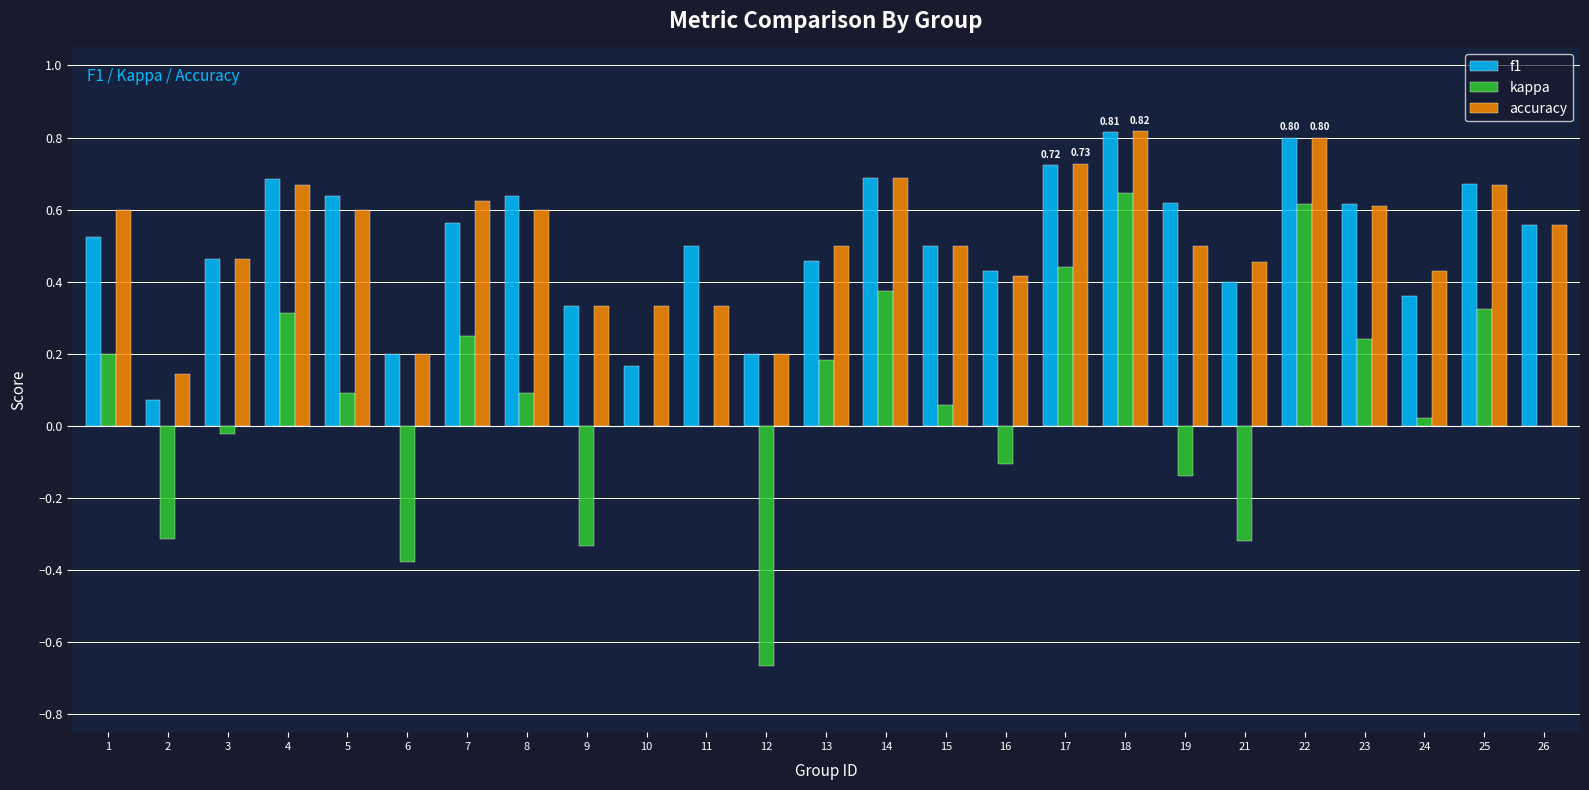

Is the value of f1 at 26 greater than the value of accuracy at 4?

No